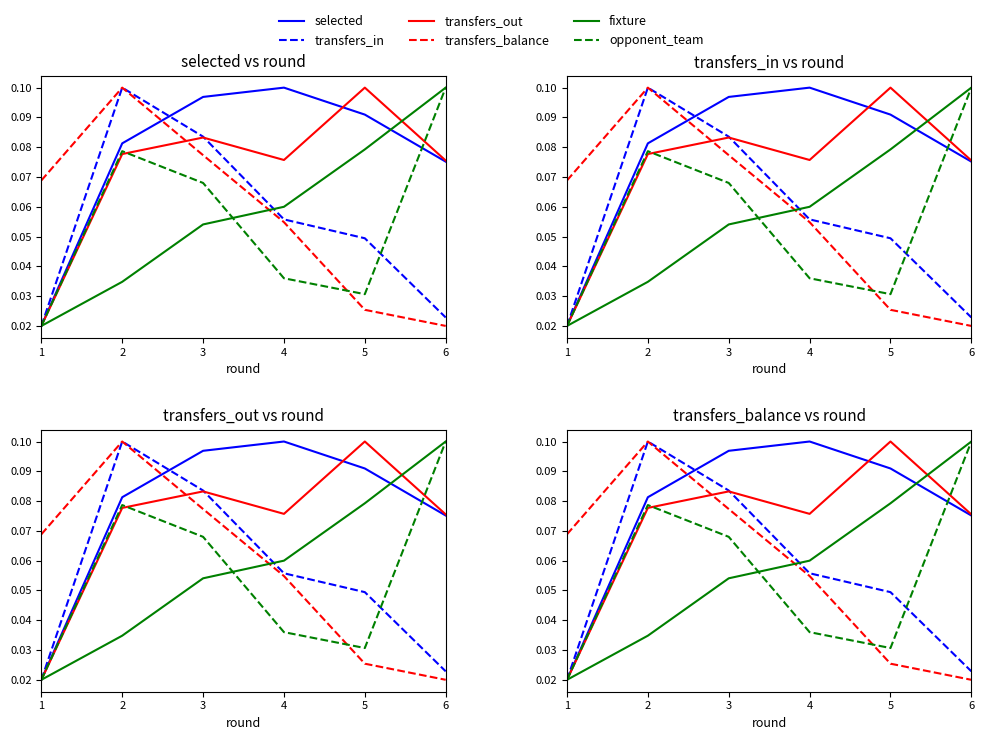

In transfers_in, how many points are higher than both neighbors (excluding endpoints)?

1